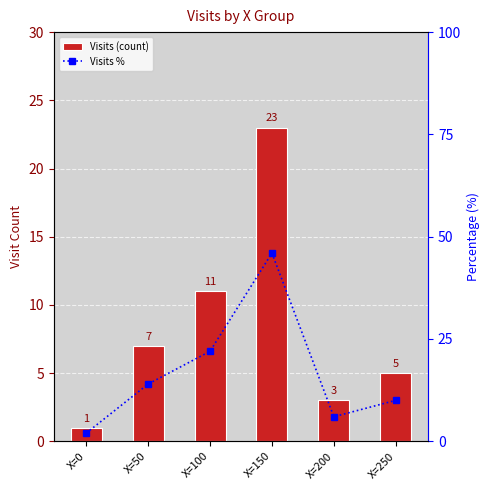

What is the maximum value shown in the chart?

46.0